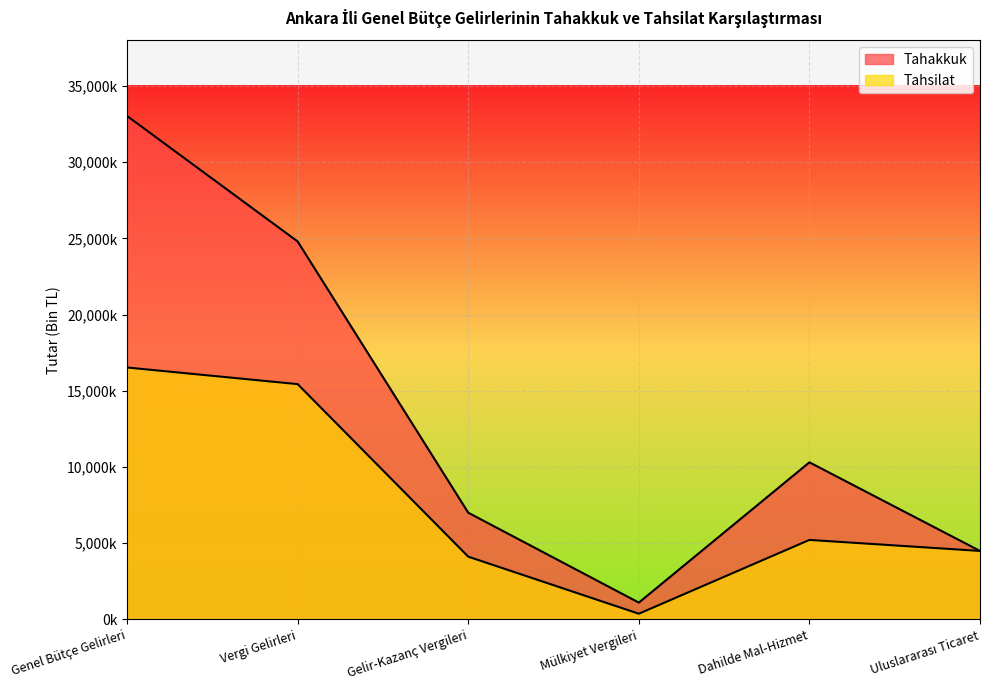

Reading right to left, what are all the values shown in this chart?

Tahakkuk: 4488941	10302606	1099580	6997151	24792414	33025776
Tahsilat: 4488941	5212567	370052	4113322	15433489	16523515